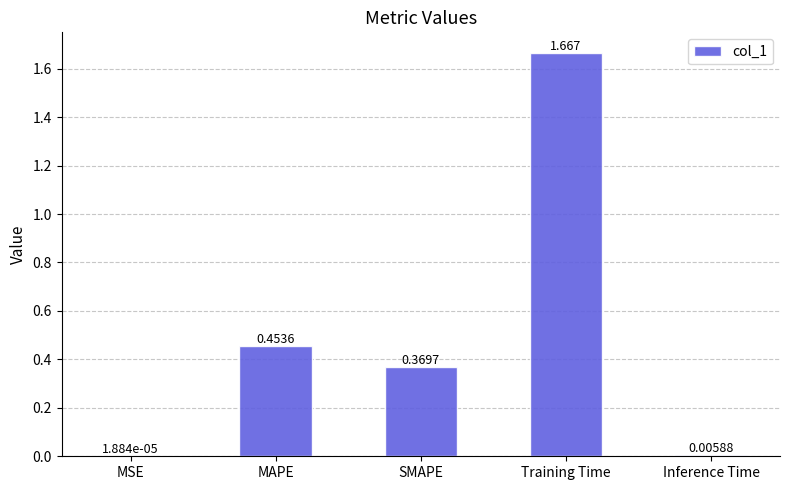

Which label corresponds to the largest value in the chart?

Training Time